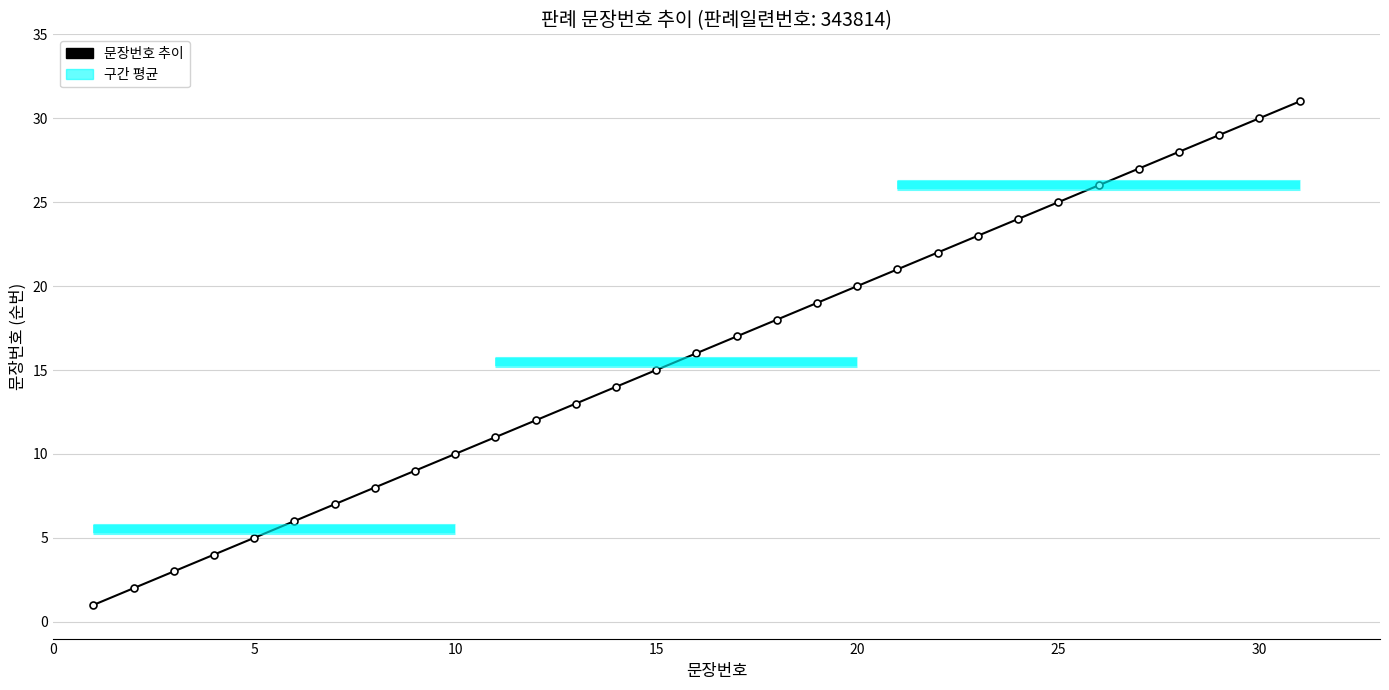

How many data points are above 16?

15